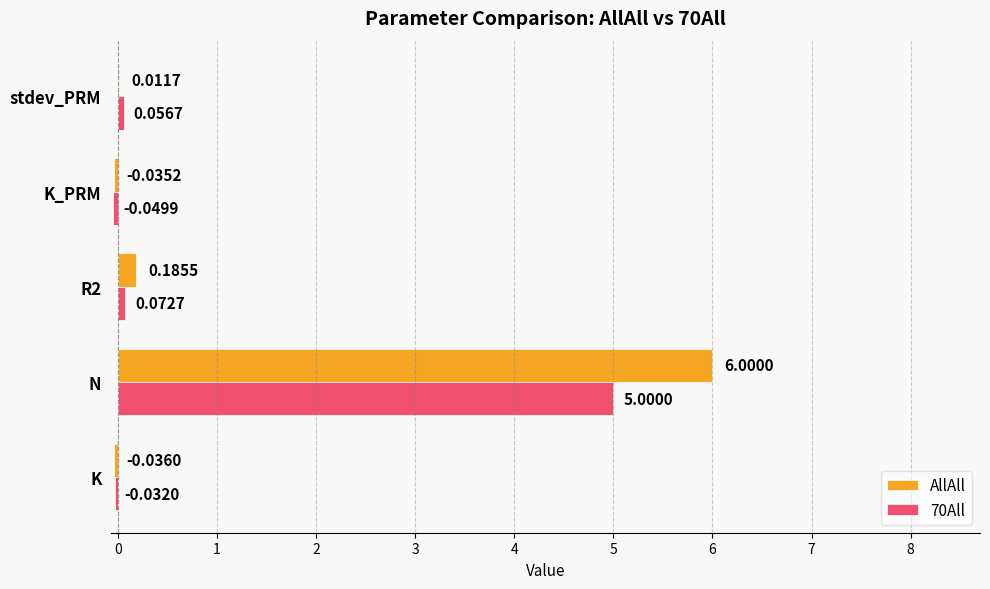

What is the total value across all series at N?

11.0